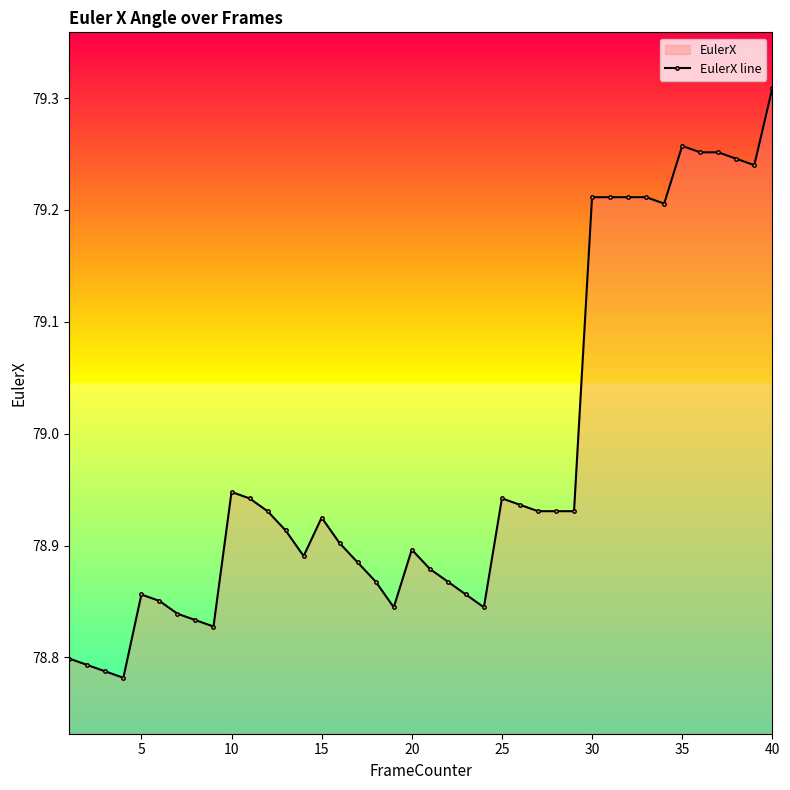

Which has a higher value, 15 or 25?

25